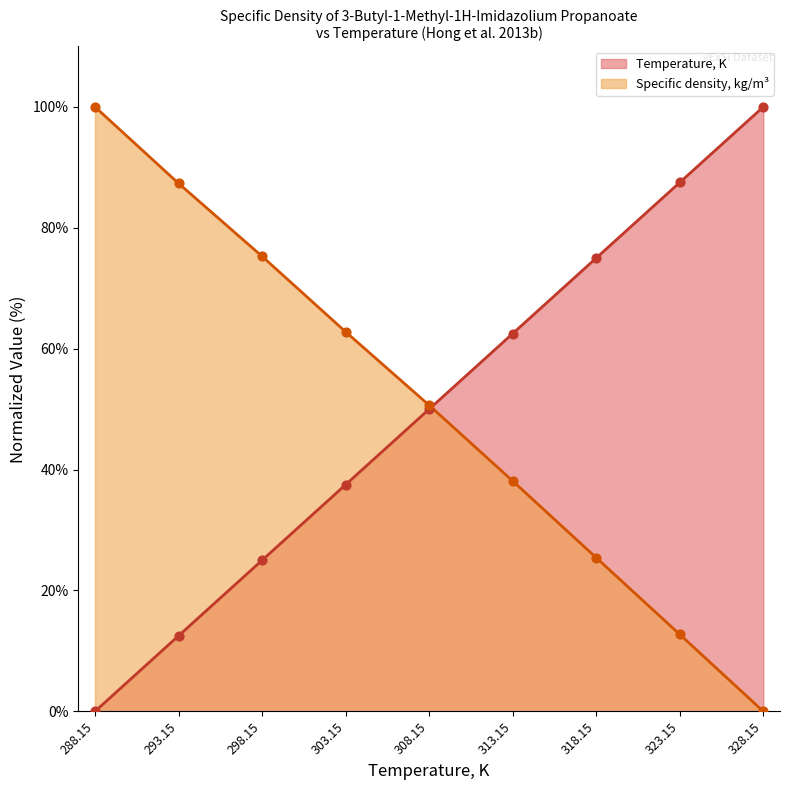

Is the value of Specific density, kg/m3 at 308.15 greater than the value of Temperature, K at 323.15?

No